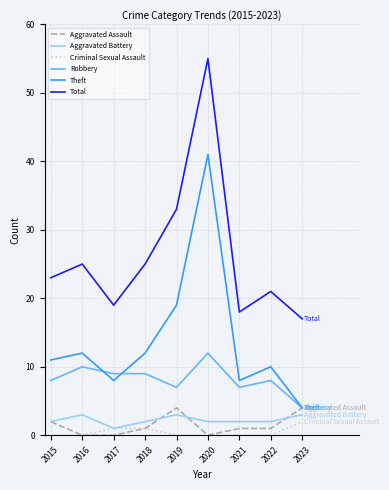

At which label is Theft closest to 22?

2019